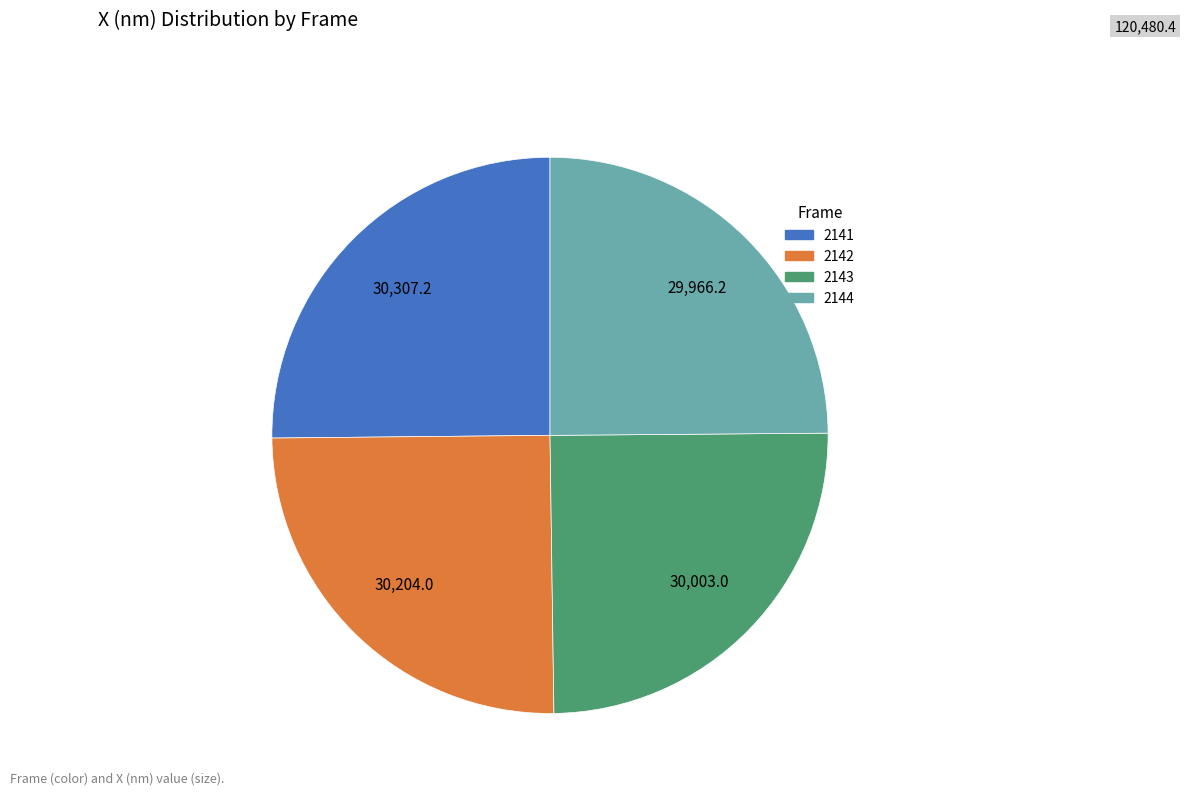

The 2143 slice represents 36% of the pie. True or false?

False